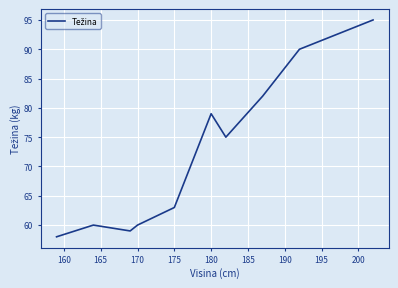

What is the greatest value displayed?

95